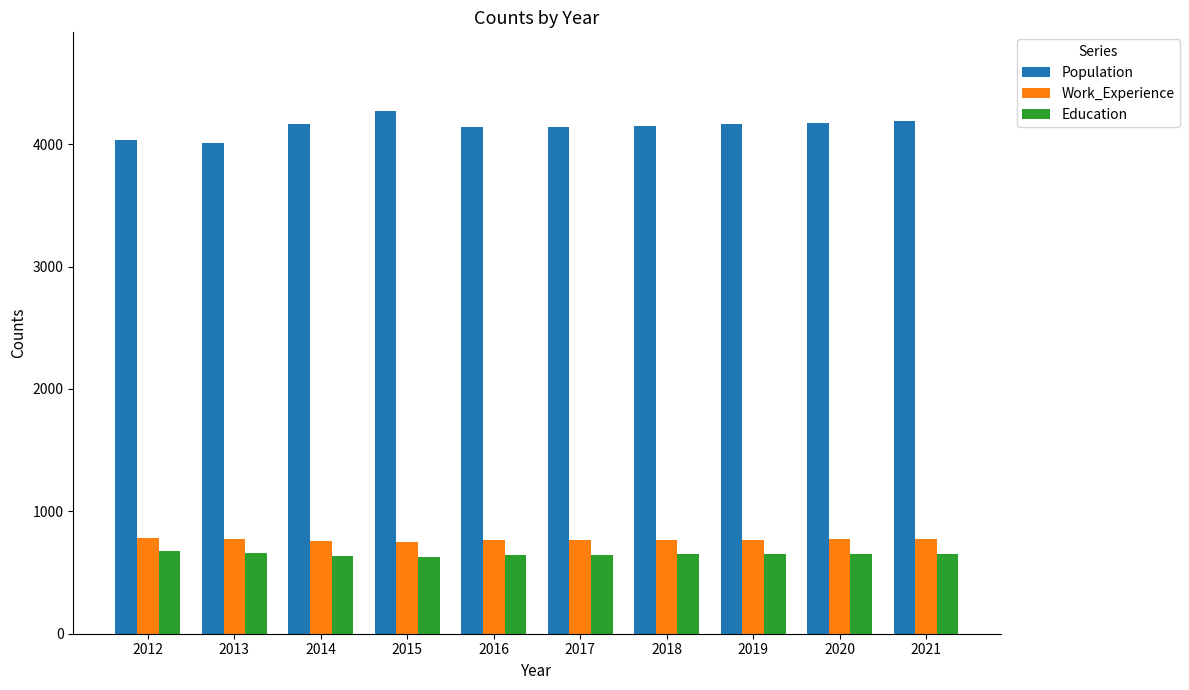

What is the total value across all series at 2021?

5614